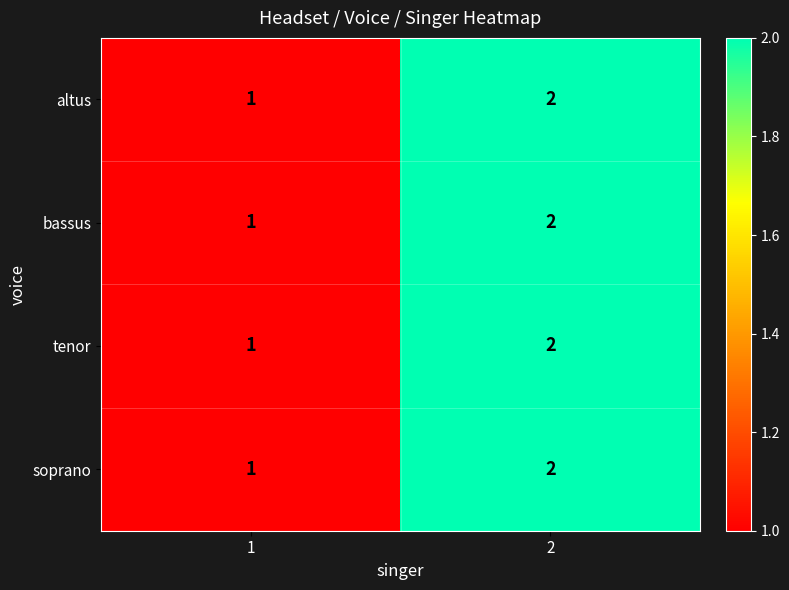

What is the sum of the soprano values at 1 and 2?

3